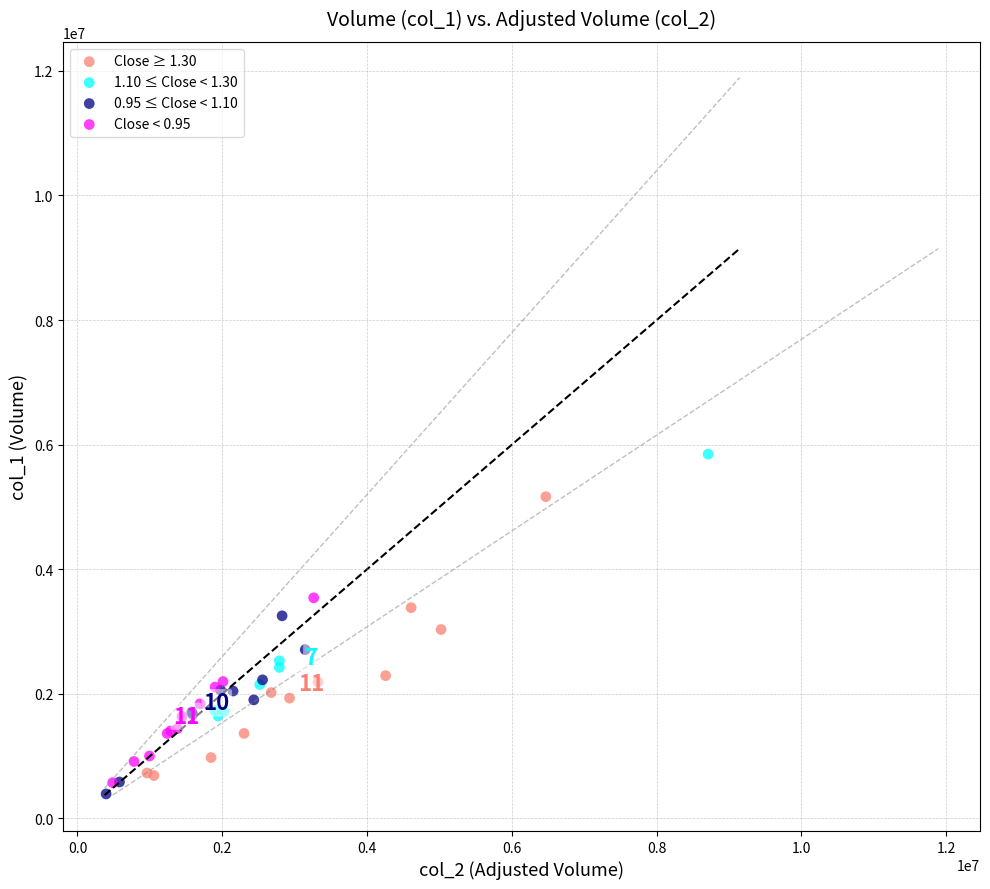

What are all the series names shown in the legend?

Close ≥ 1.30, 1.10 ≤ Close < 1.30, 0.95 ≤ Close < 1.10, Close < 0.95